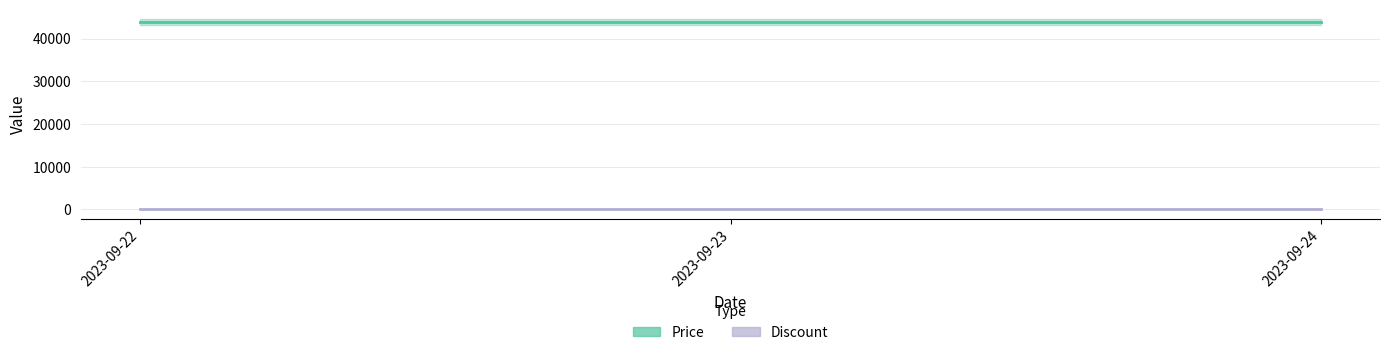

Reading right to left, extract all data points from this chart.

Price: 2023-09-24=43900	2023-09-23=43900	2023-09-22=43900
Discount: 2023-09-24=13	2023-09-23=13	2023-09-22=13